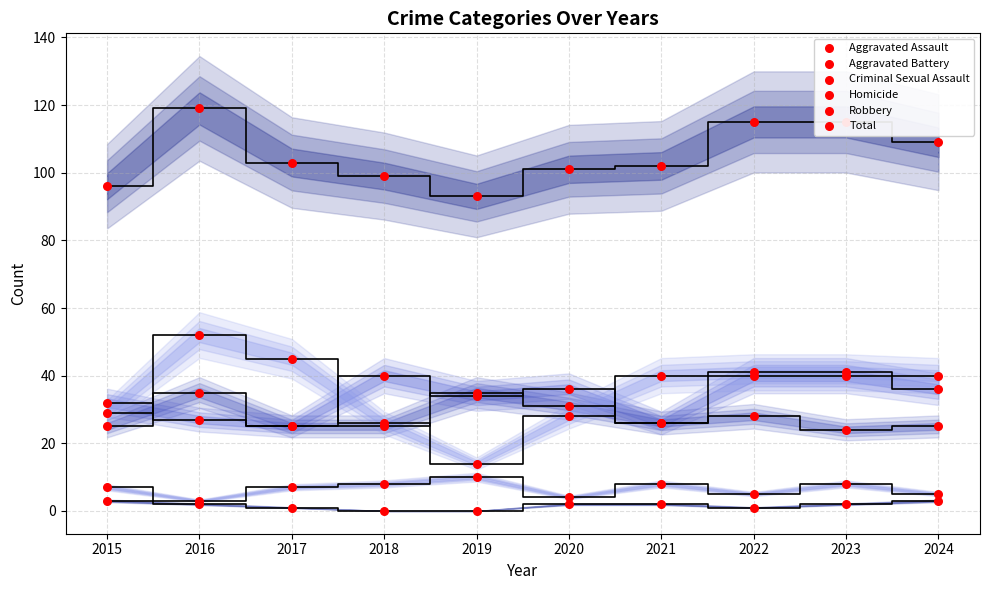

Which series has the largest total across all categories?

Total